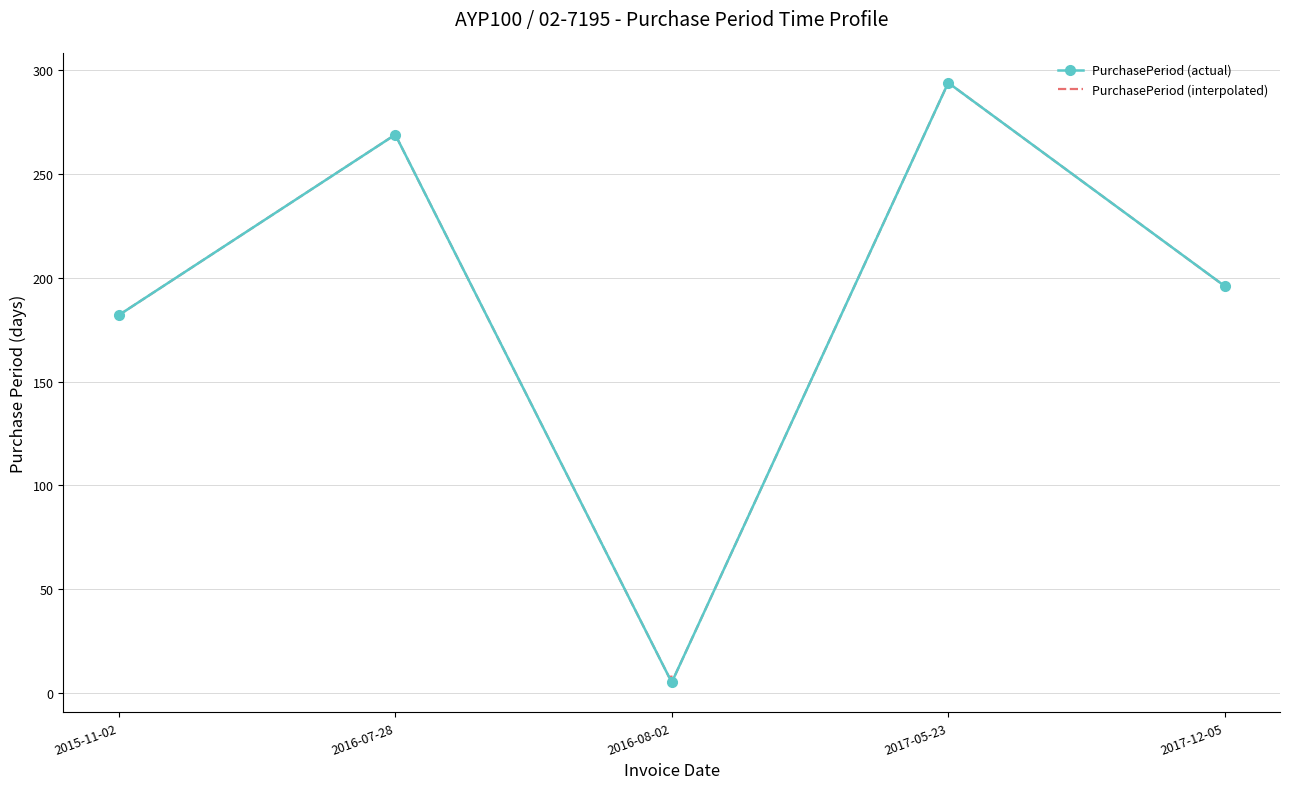

Rank the categories by value from highest to lowest.

2017-05-23, 2016-07-28, 2017-12-05, 2015-11-02, 2016-08-02